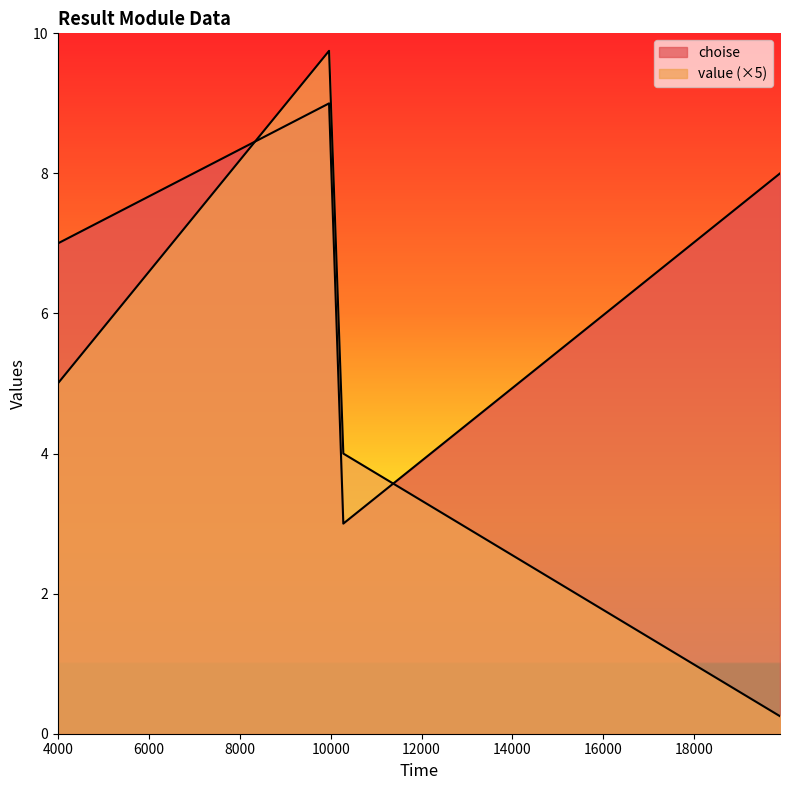

How many series are shown in this chart?

2